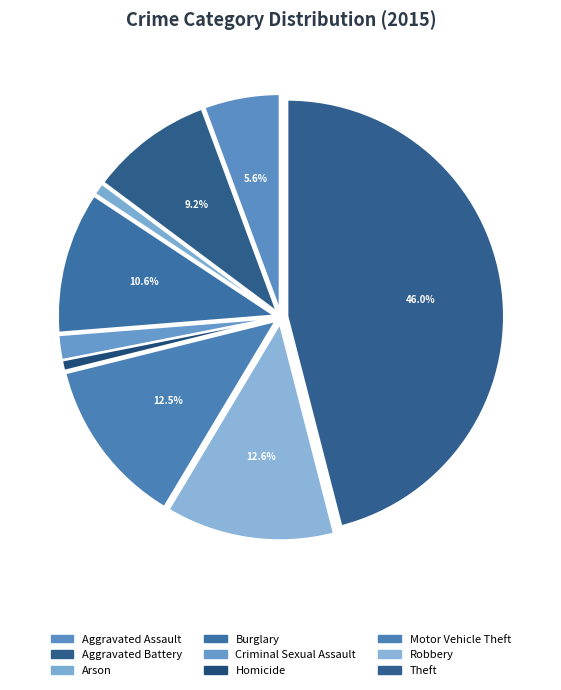

Count the number of slices in the pie.

9